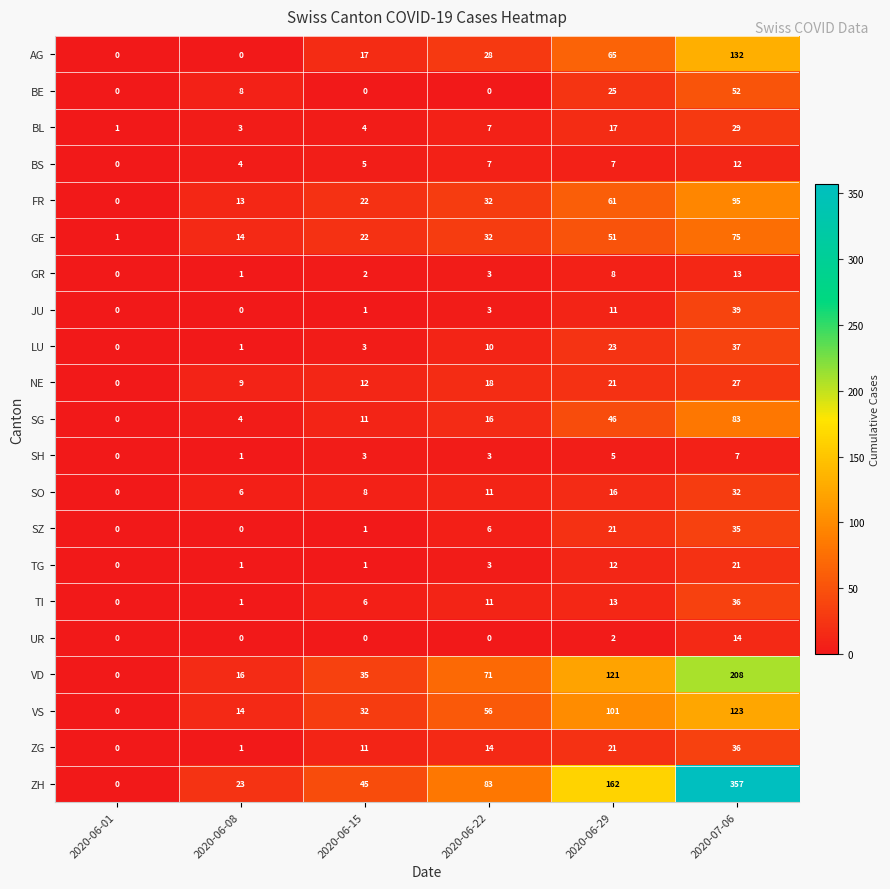

What is the difference between the maximum and second lowest values in the TG series?

20